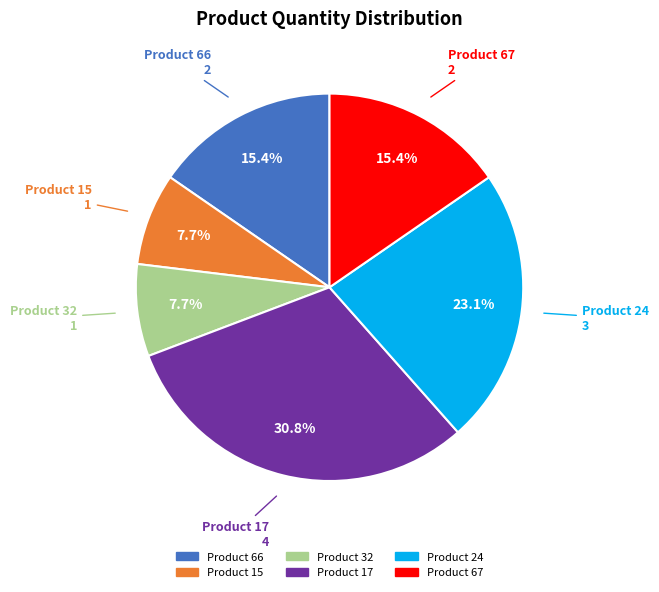

Does Product 67 account for over 50% of the chart?

No